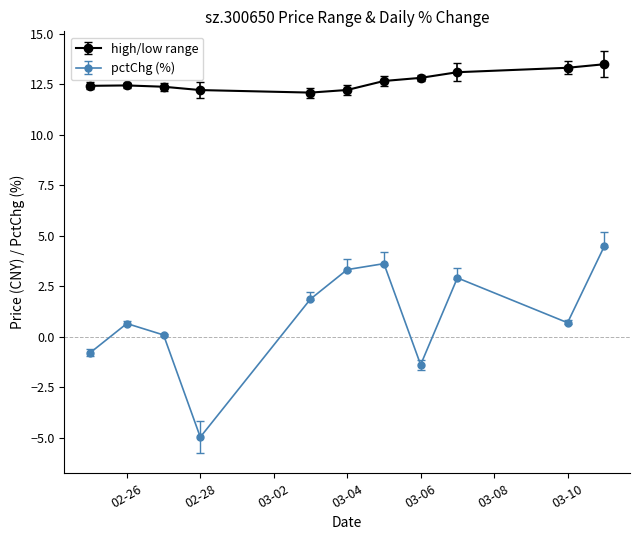

What is the difference between the maximum and second lowest values in the pctChg (%) series?

5.9